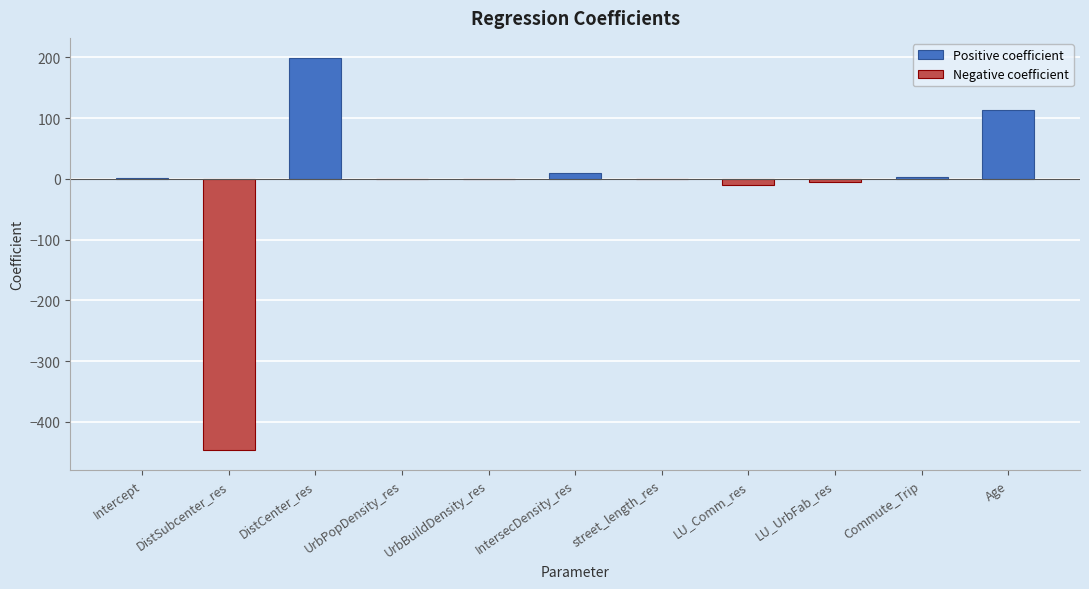

What is the label of the 8th bar from the right?

UrbPopDensity_res